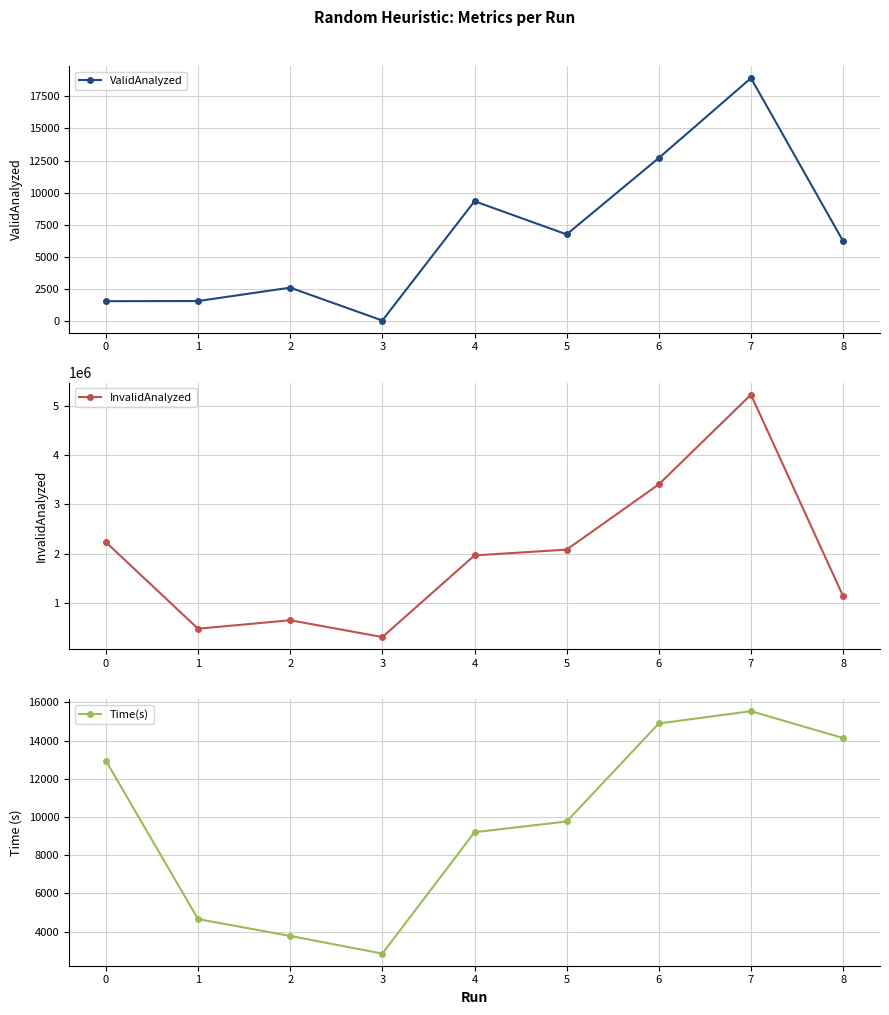

How many data points in ValidAnalyzed are less than 6220?

4